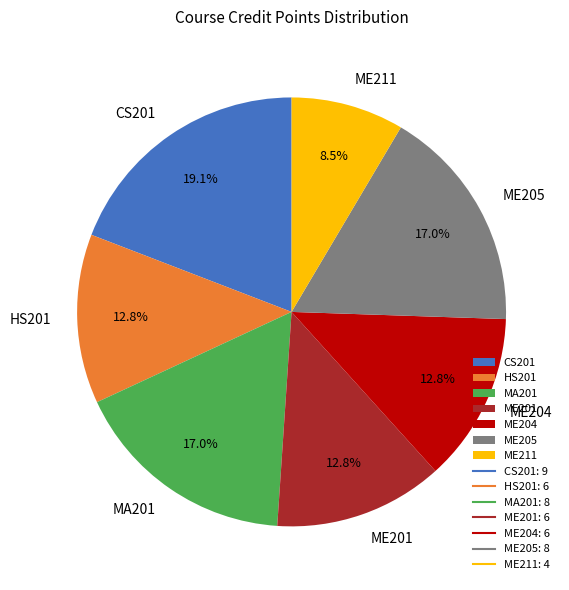

How many slices are in this pie chart?

7